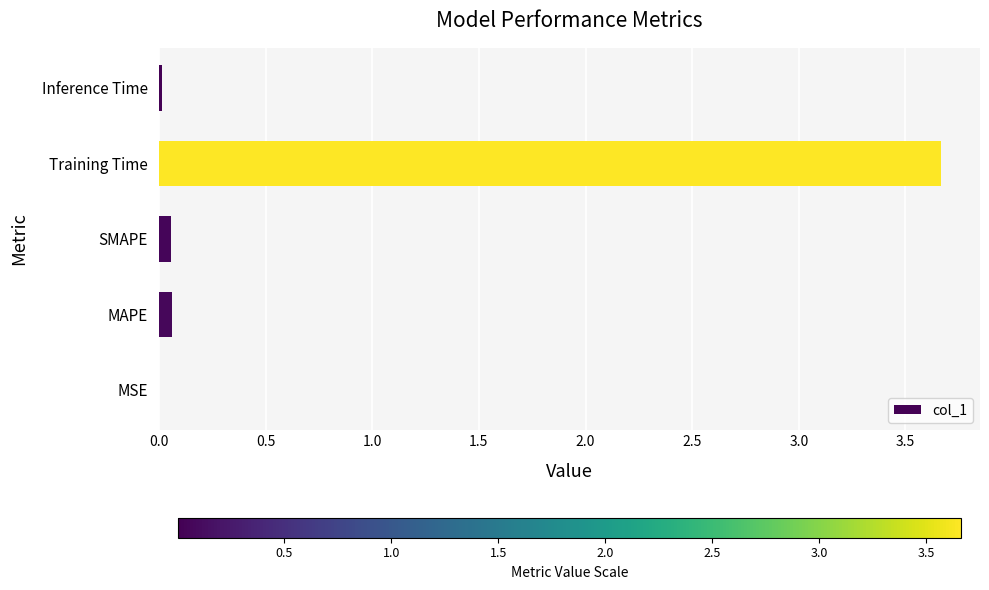

What is the sum of all values?

3.8